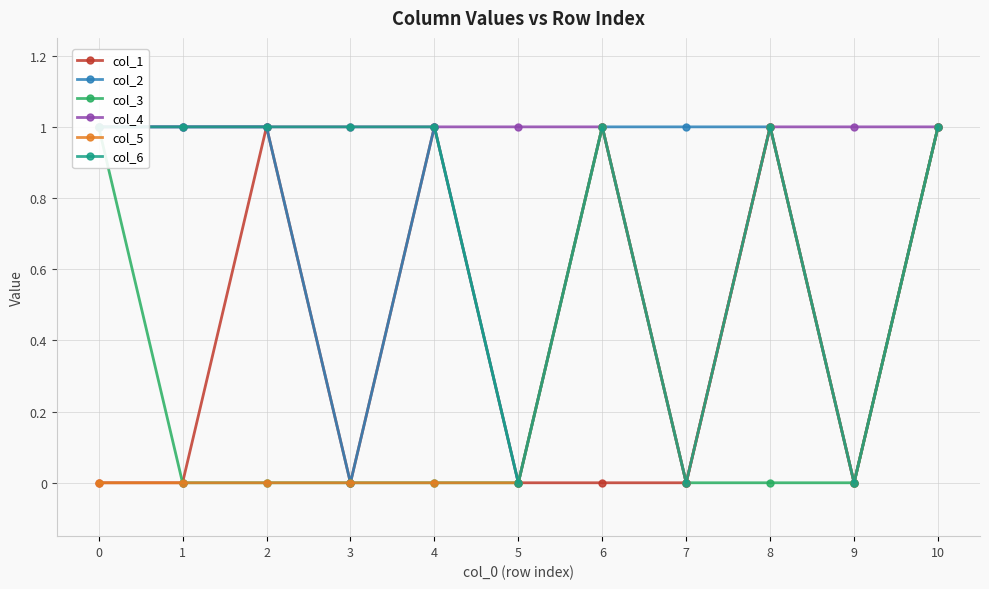

What is the greatest value displayed?

1